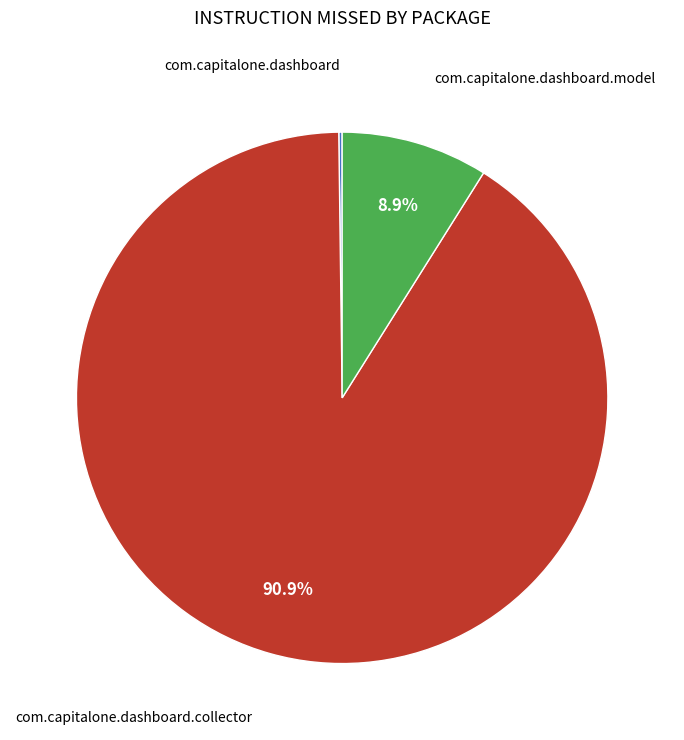

Is there a majority slice in this chart?

Yes